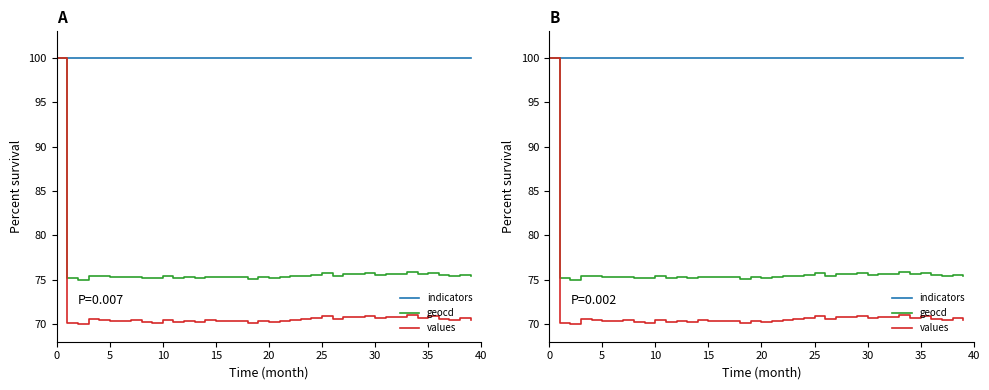

What is the value of the indicators point at the 11th from the left?

100.0